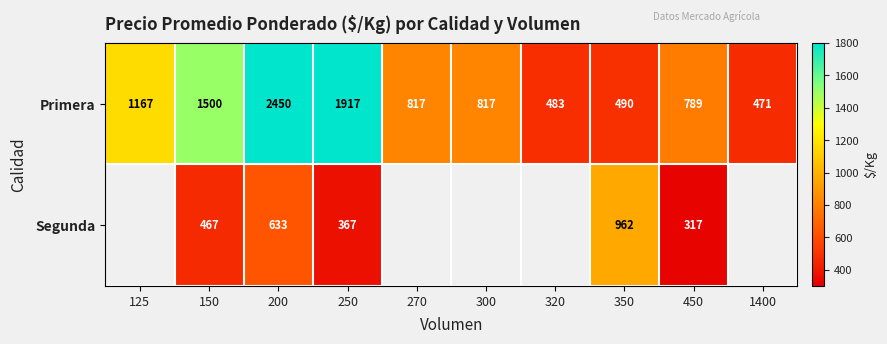

Which label corresponds to the smallest value in the chart?

450